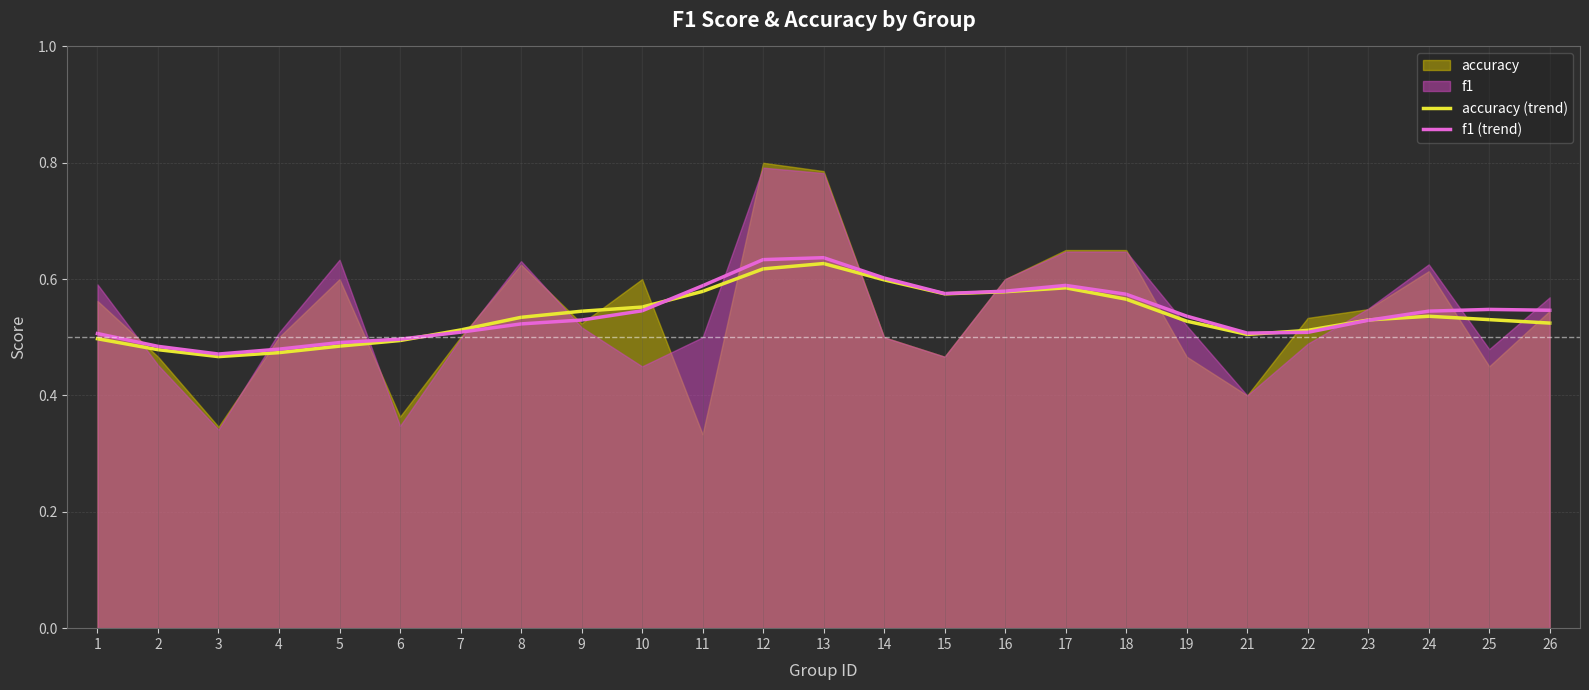

Is it true that f1 (trend) equals 0.4 at 15?

False